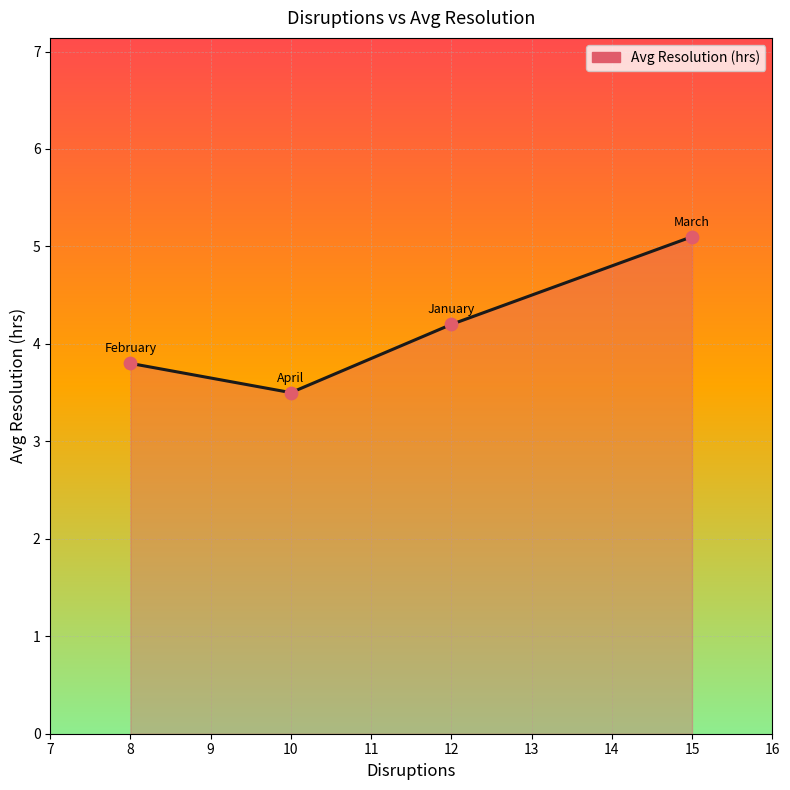

What is the change in value from 8 to 12?

+0.4